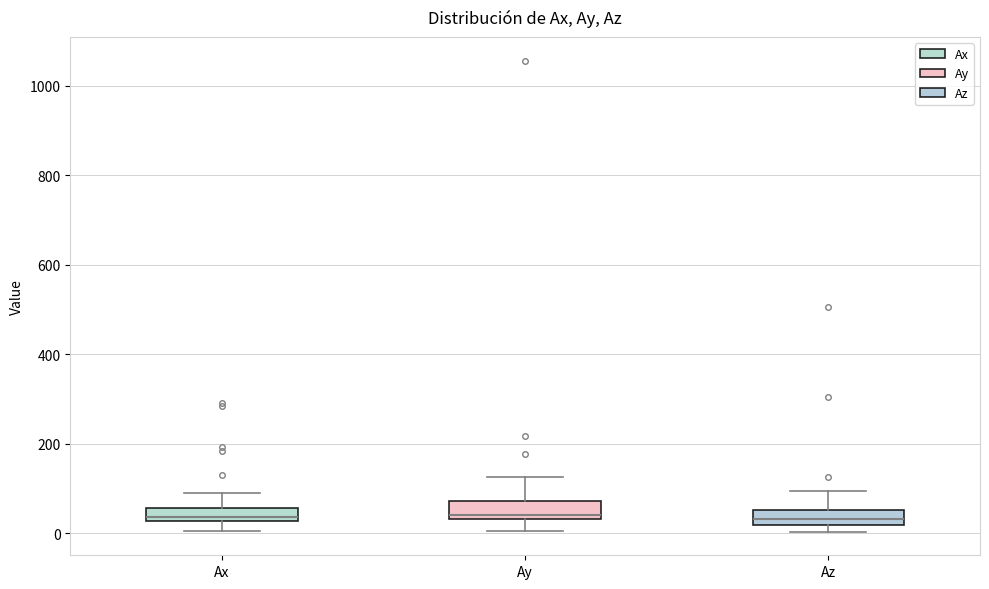

Where does the median line of the box for Az sit on the y-axis? The values are not printed on the chart, so give them approximately, as read against the axis.

40